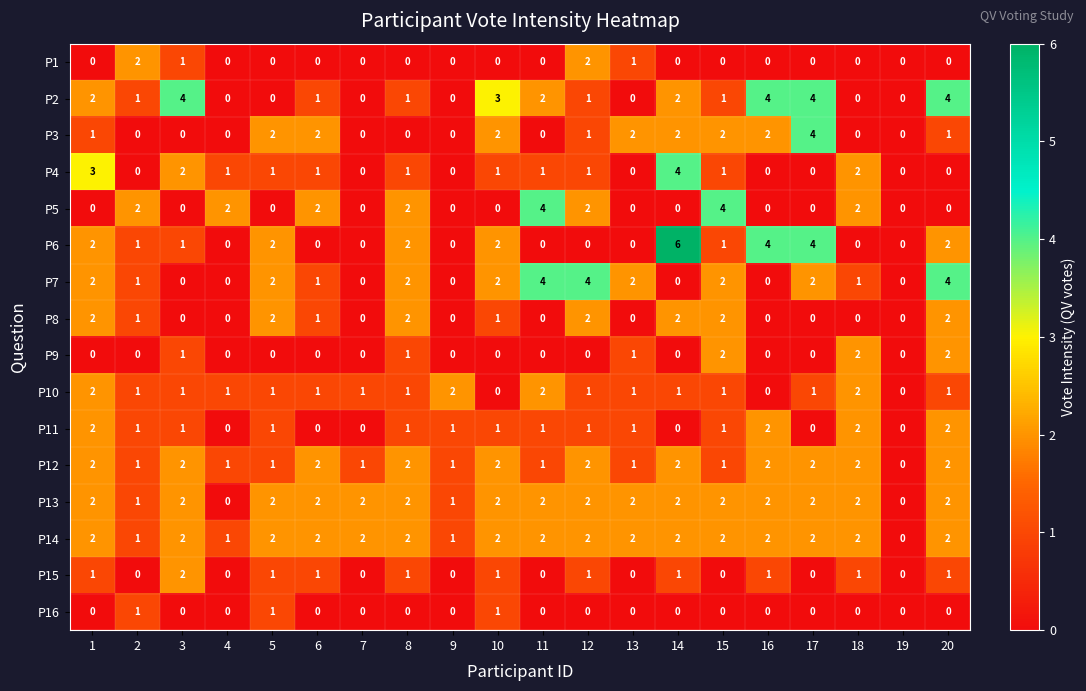

The P3 series shows 0 at 11. True or false?

True